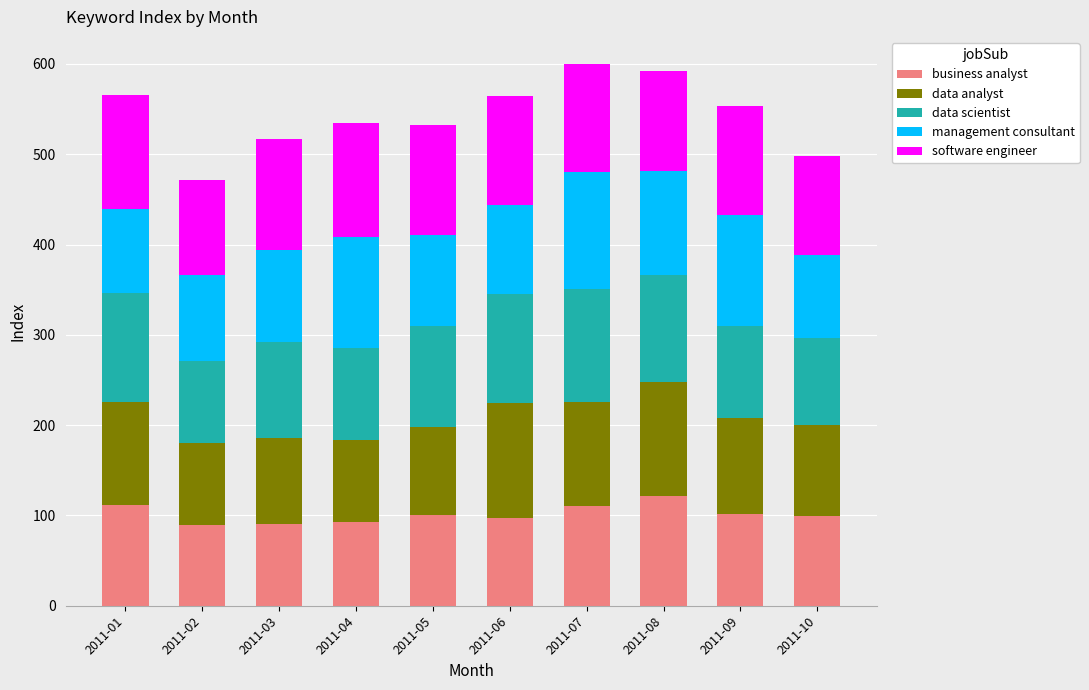

Is it true that business analyst equals 91 at 2011-03?

True